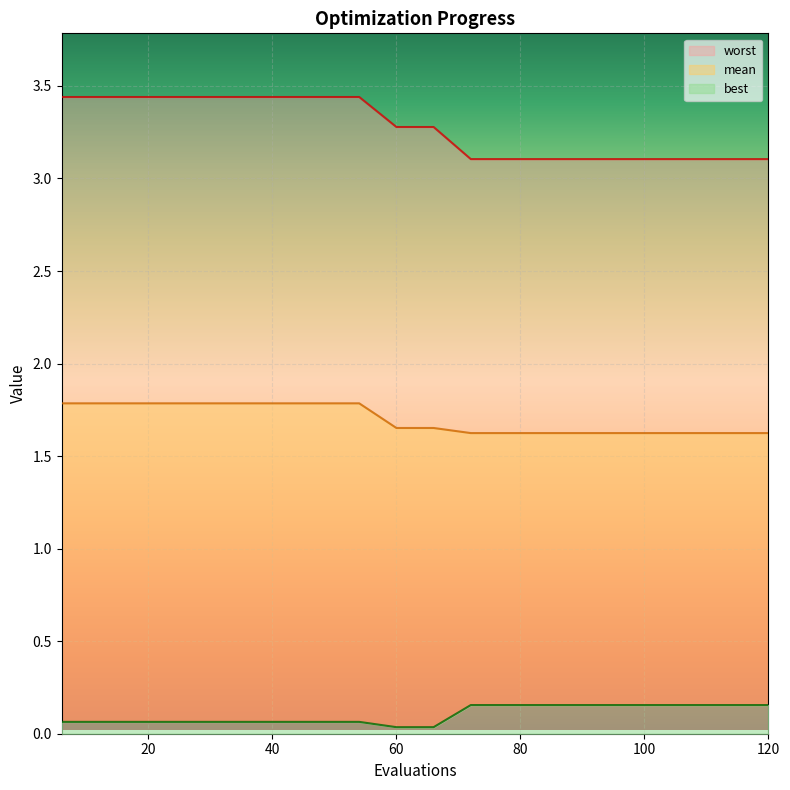

True or false: best and worst cross at least once.

False